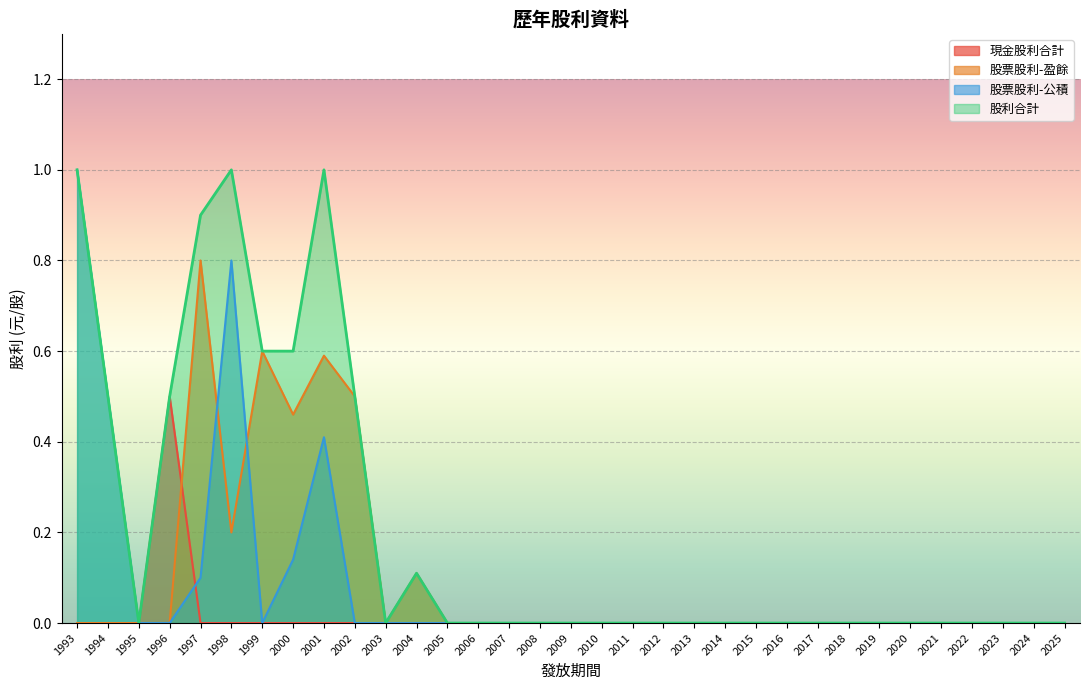

Reading left to right, extract all data points from this chart.

現金股利合計: 0.0	0.0	0.0	0.5	0.0	0.0	0.0	0.0	0.0	0.0	0.0	0.0	0.0	0.0	0.0	0.0	0.0	0.0	0.0	0.0	0.0	0.0	0.0	0.0	0.0	0.0	0.0	0.0	0.0	0.0	0.0	0.0	0.0
股票股利-盈餘: 0.0	0.0	0.0	0.0	0.8	0.2	0.6	0.5	0.6	0.5	0.0	0.1	0.0	0.0	0.0	0.0	0.0	0.0	0.0	0.0	0.0	0.0	0.0	0.0	0.0	0.0	0.0	0.0	0.0	0.0	0.0	0.0	0.0
股票股利-公積: 1.0	0.5	0.0	0.0	0.1	0.8	0.0	0.1	0.4	0.0	0.0	0.0	0.0	0.0	0.0	0.0	0.0	0.0	0.0	0.0	0.0	0.0	0.0	0.0	0.0	0.0	0.0	0.0	0.0	0.0	0.0	0.0	0.0
股利合計: 1.0	0.5	0.0	0.5	0.9	1.0	0.6	0.6	1.0	0.5	0.0	0.1	0.0	0.0	0.0	0.0	0.0	0.0	0.0	0.0	0.0	0.0	0.0	0.0	0.0	0.0	0.0	0.0	0.0	0.0	0.0	0.0	0.0